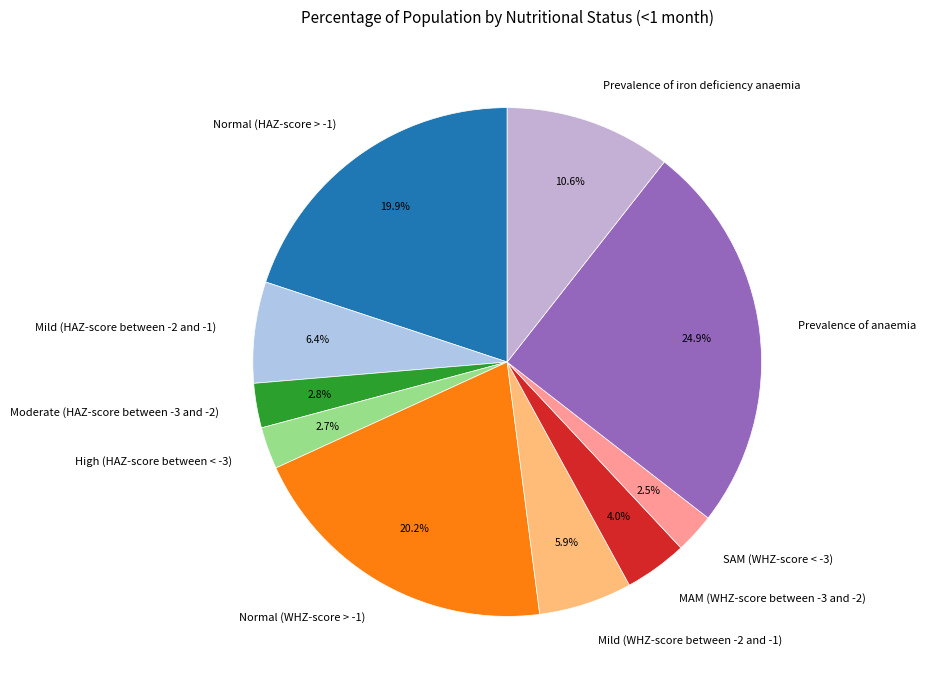

How much of the chart is everything except Mild (WHZ-score between -2 and -1)?

94.1%